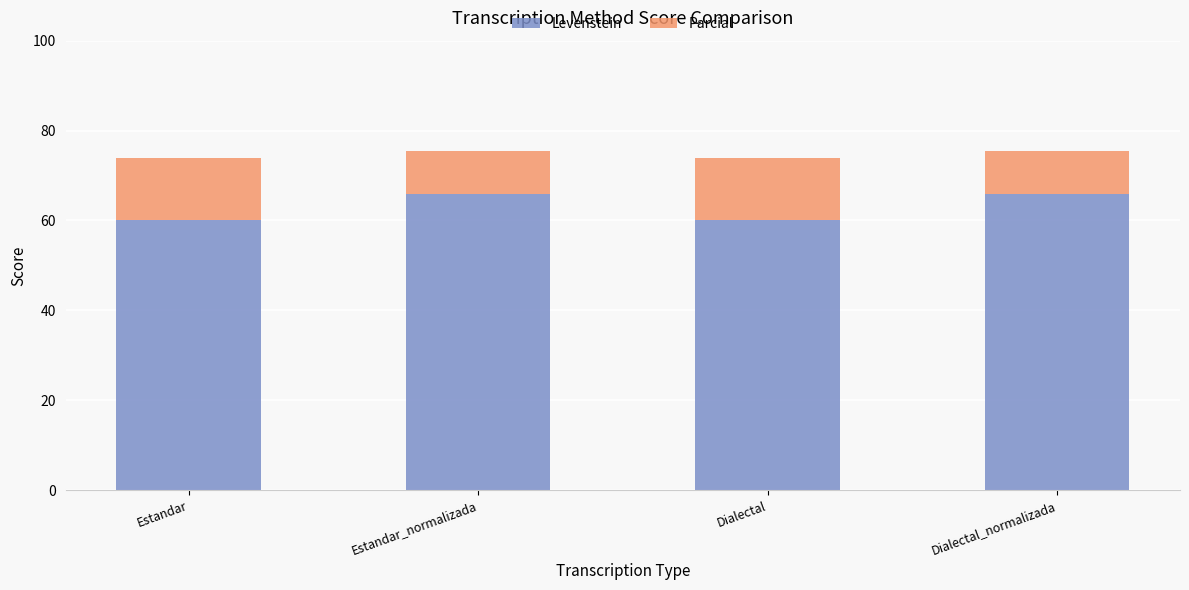

What is the maximum value for Levenstein?

65.9